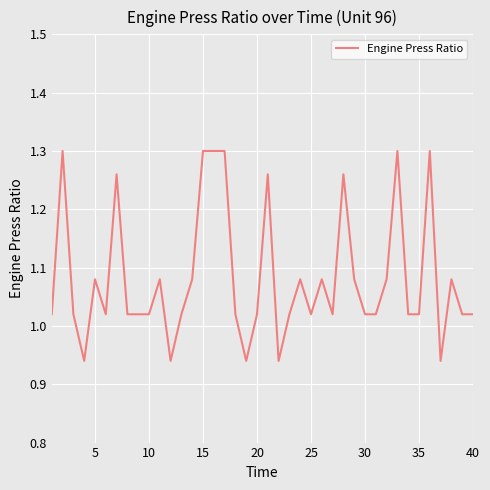

What is the difference between the maximum and minimum values?

0.4